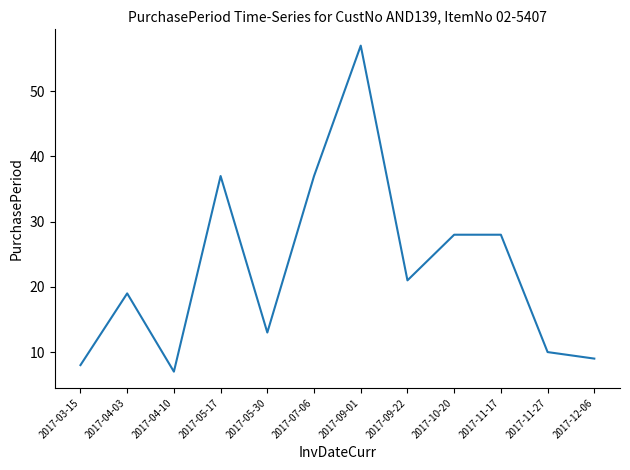

How many lines are shown in the chart?

1